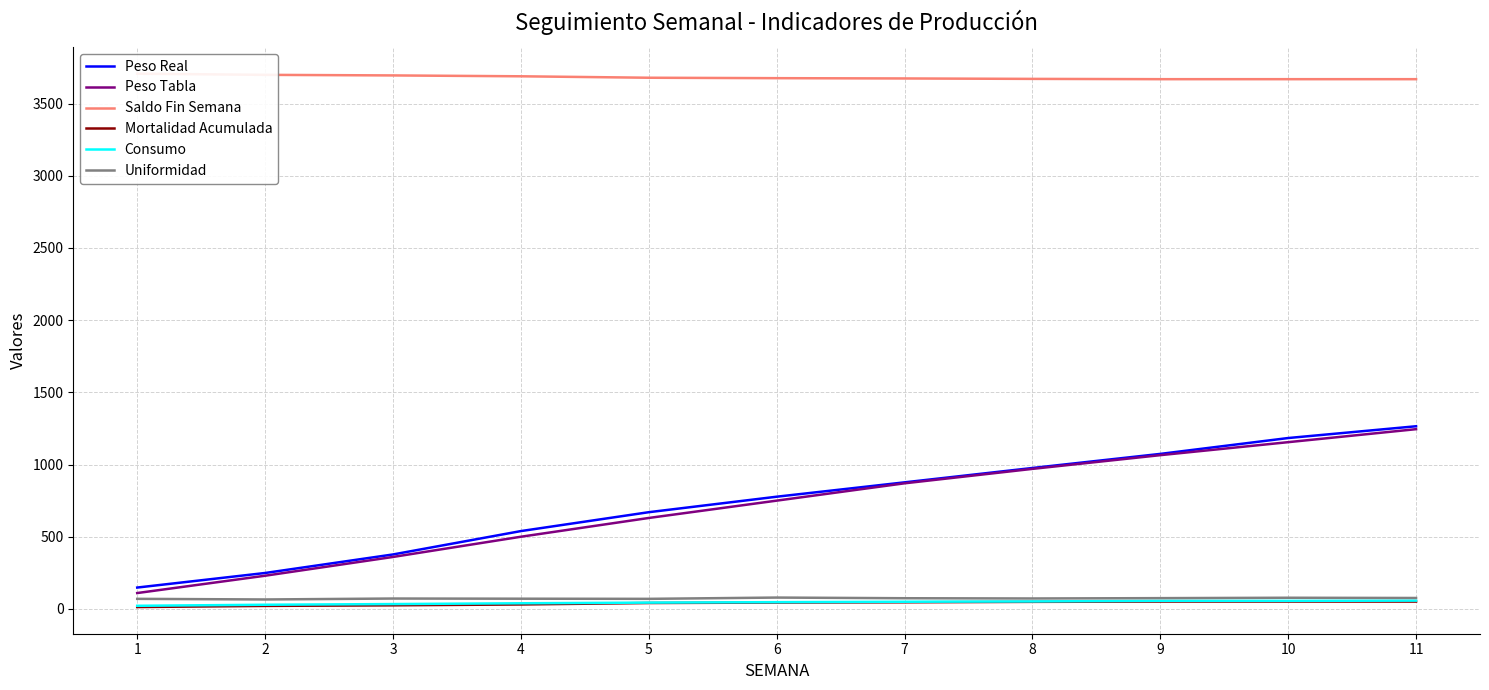

At which label does Consumo first exceed 46?

6